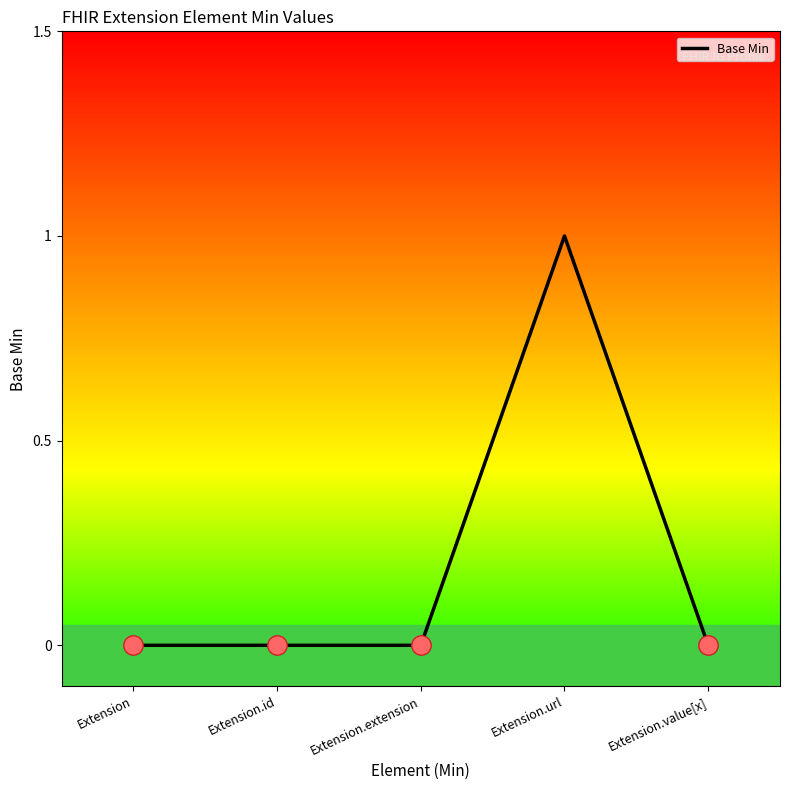

The value at Extension.extension is 0. True or false?

True